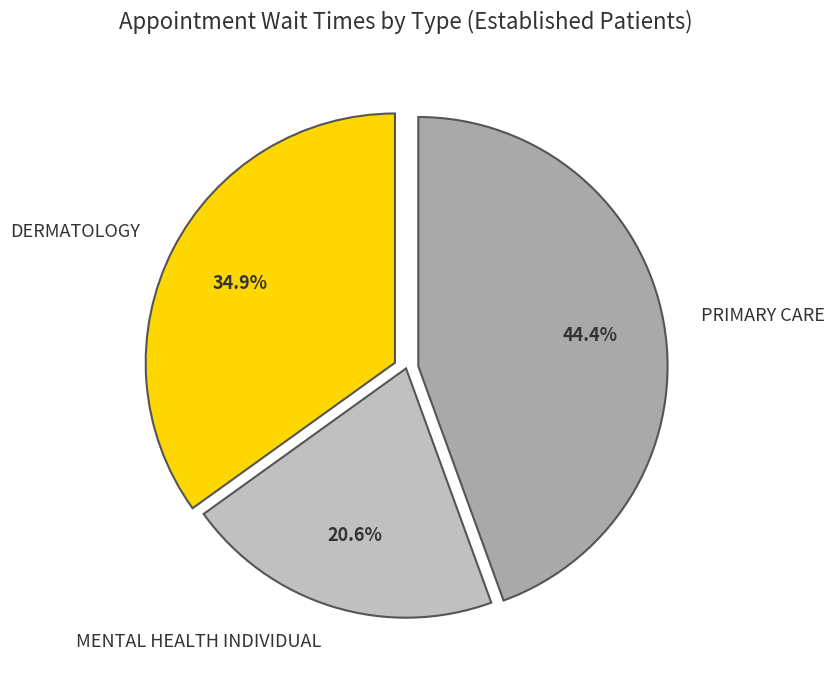

Between PRIMARY CARE and DERMATOLOGY, which is larger?

PRIMARY CARE